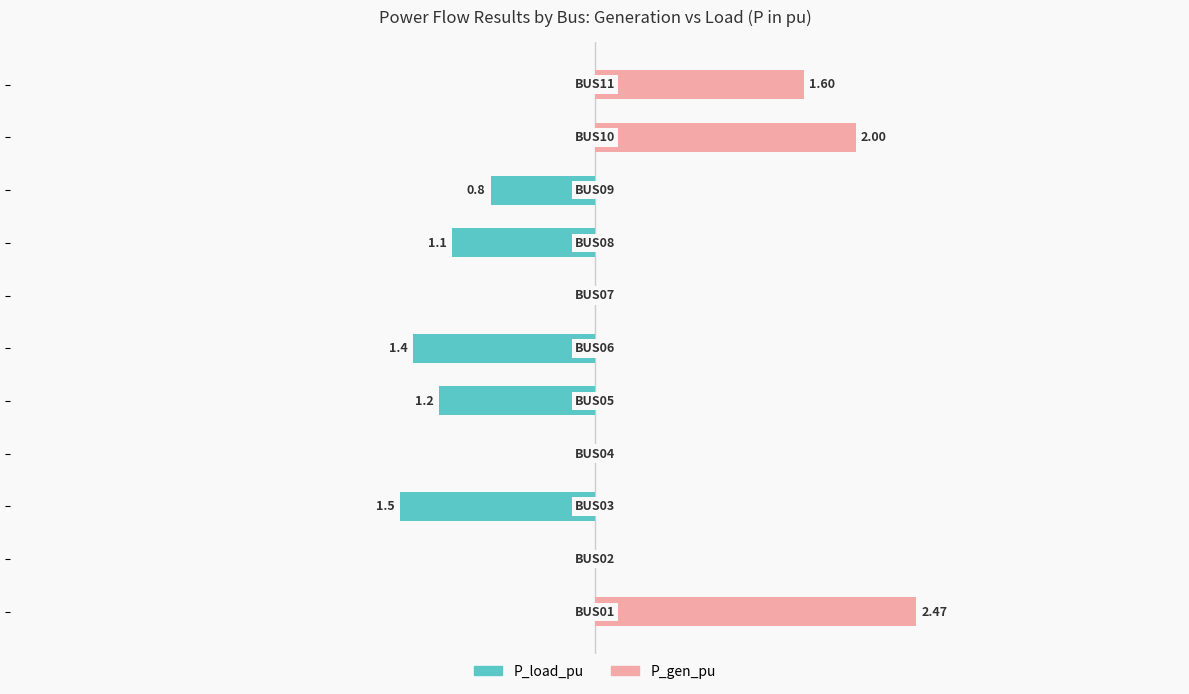

What is the average value of the P_load_pu series?

-0.5